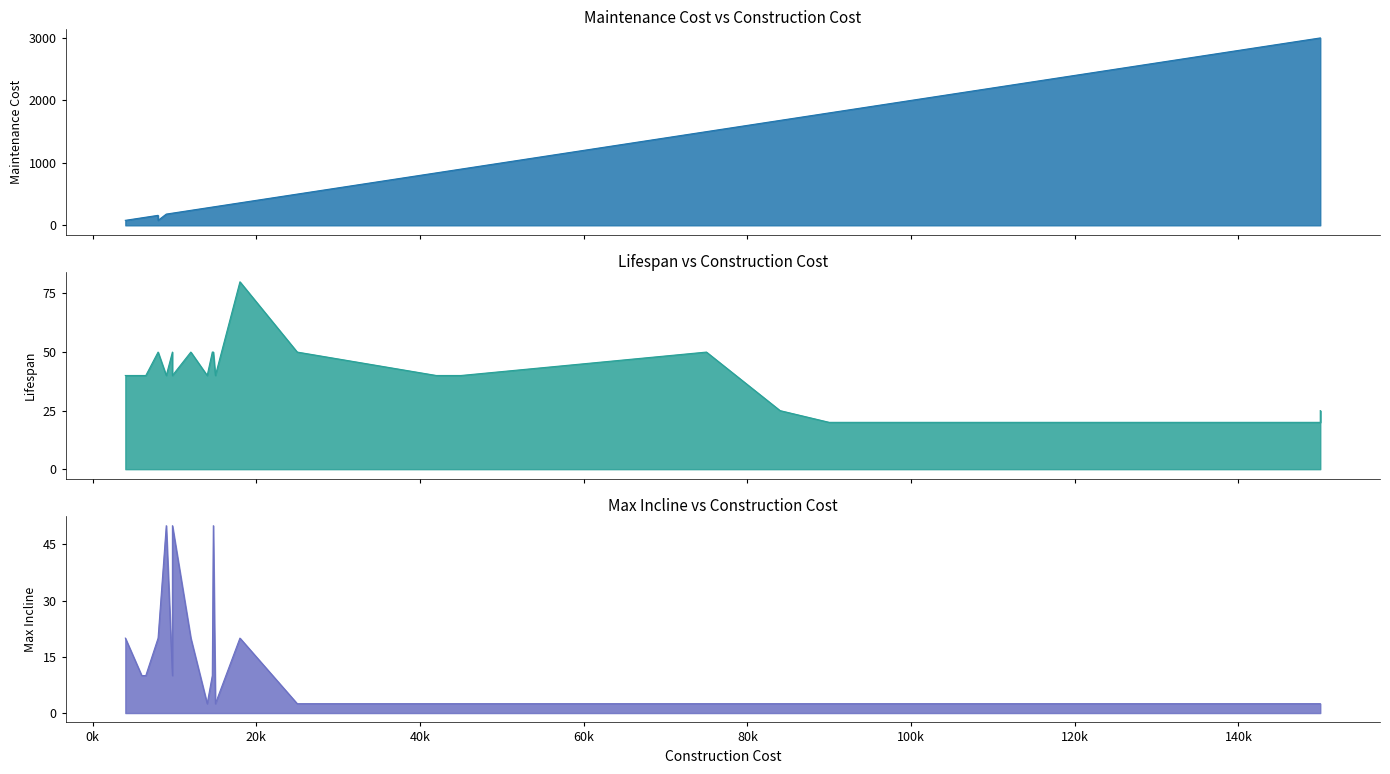

Does the chart display data point markers on the line(s)?

No